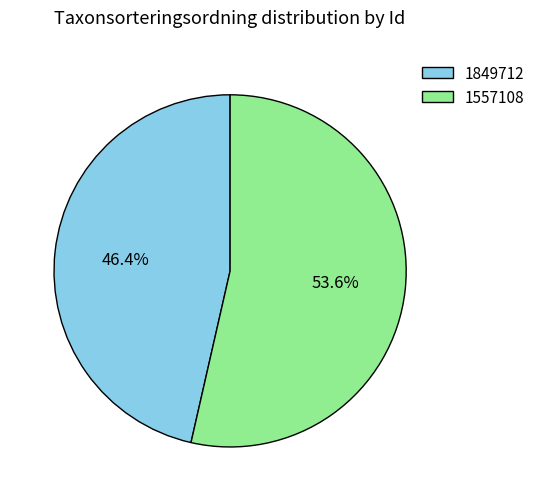

Count the number of slices in the pie.

2